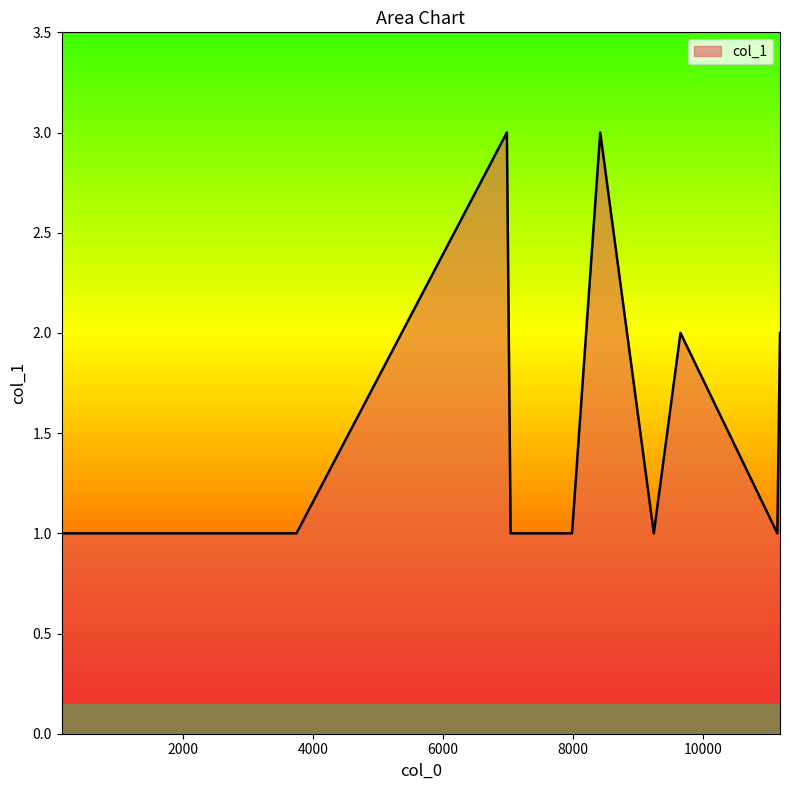

Reading left to right, list all the values displayed in this chart.

1	1	1	1	1	3	1	1	3	1	2	1	2